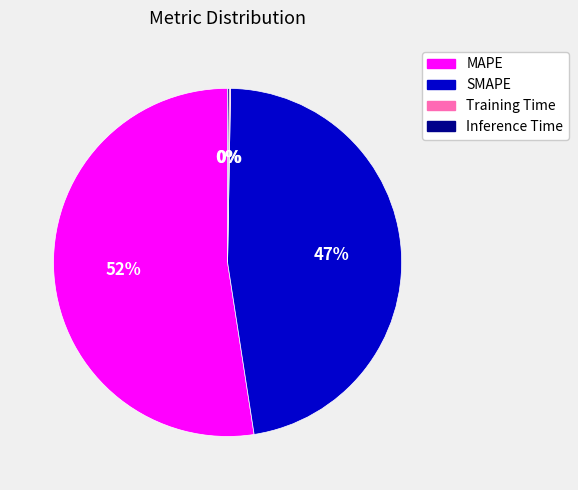

The MAPE slice represents 62% of the pie. True or false?

False